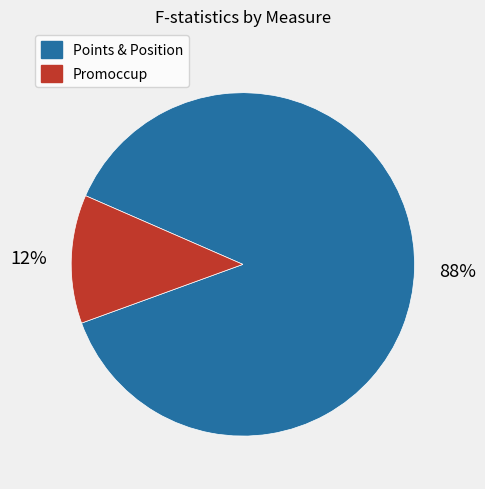

How many segments does this pie chart have?

2